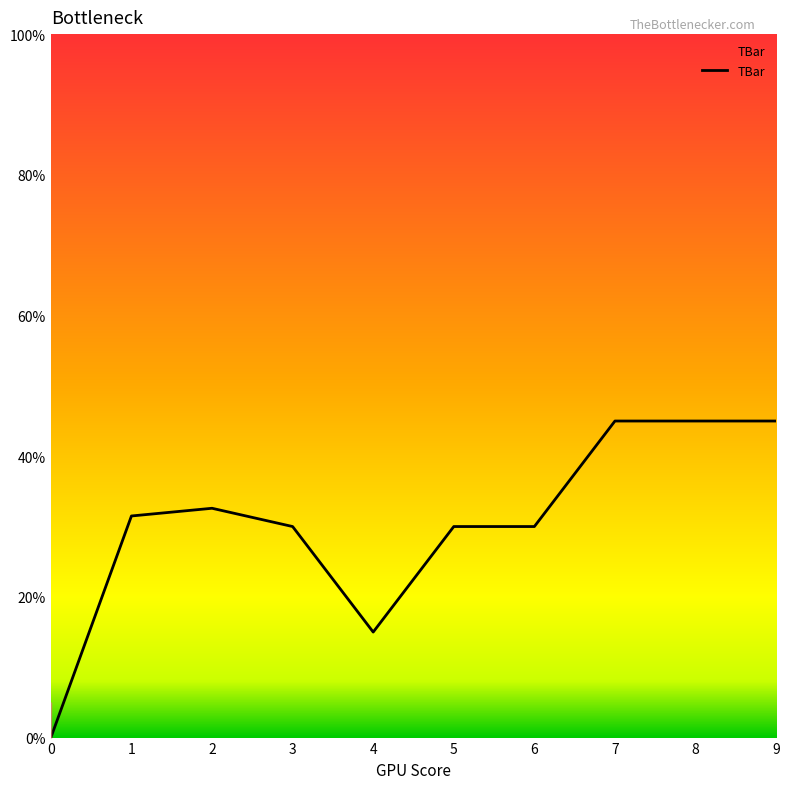

Where is the first local maximum?

2